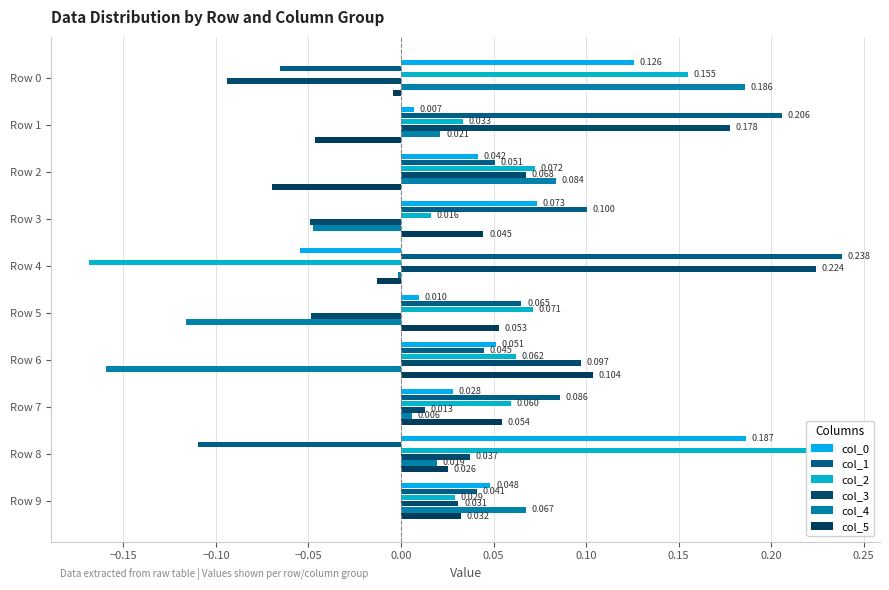

What is the minimum value for col_1?

-0.1